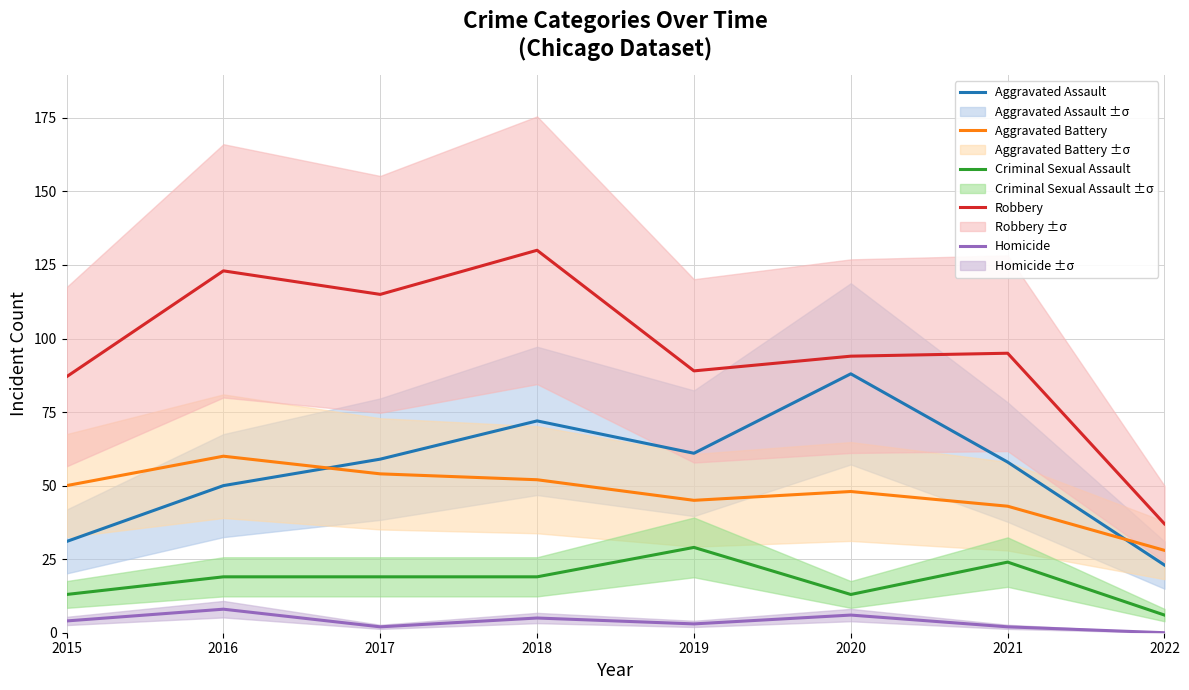

Which series has the largest range (max minus min)?

Robbery